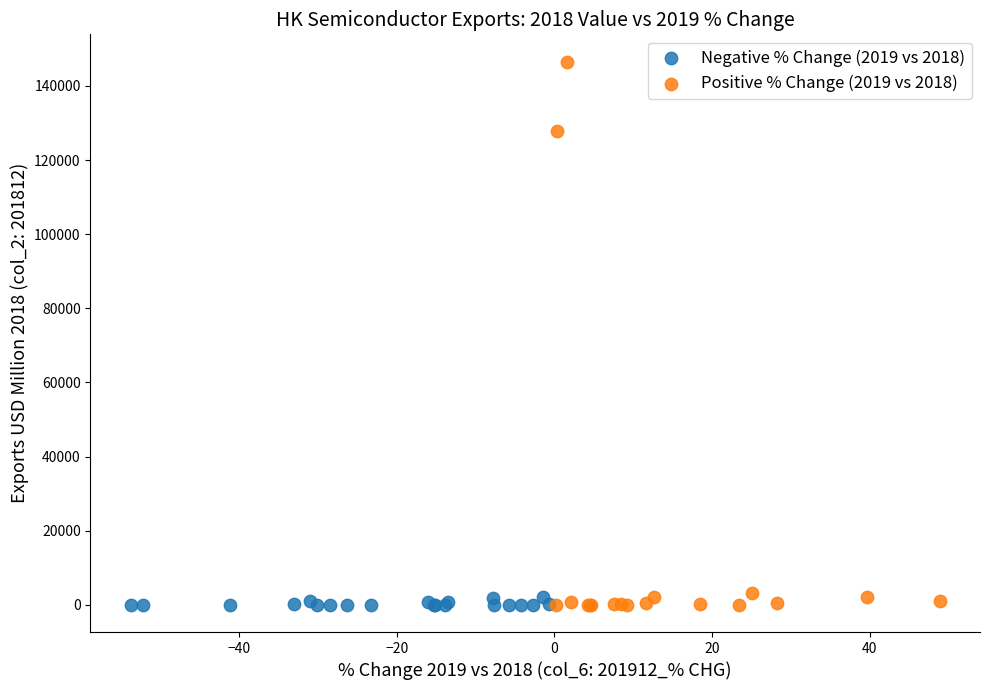

Which series has the widest spread of Y values?

Positive % Change (2019 vs 2018)